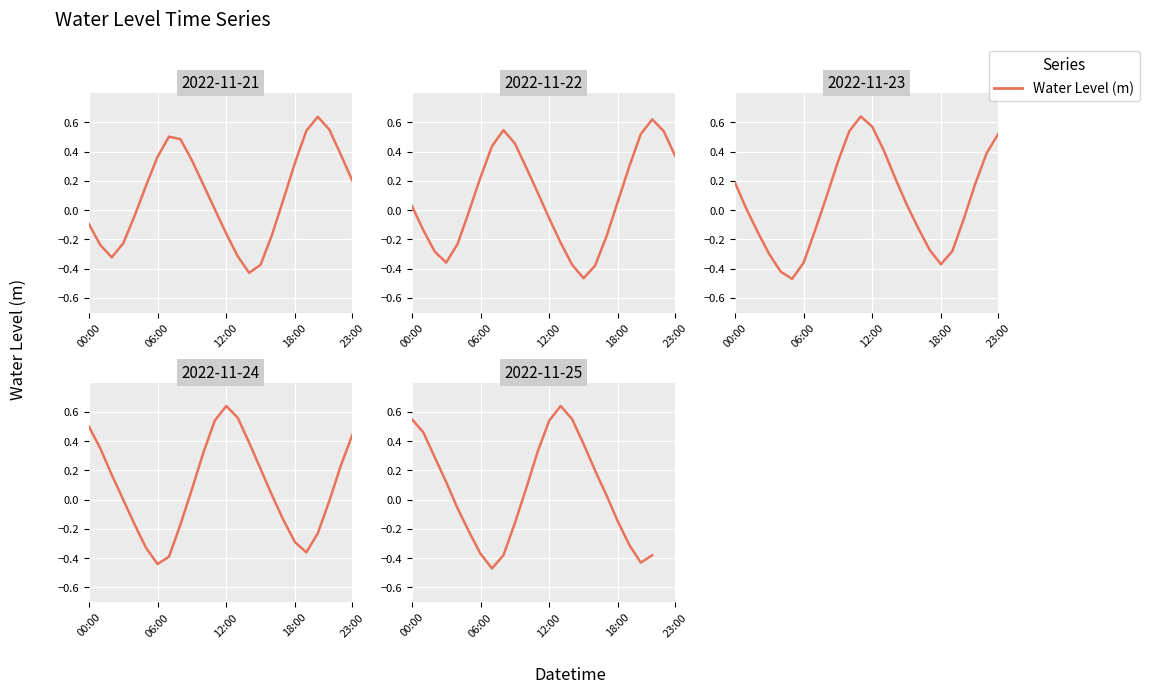

What is the label of the 11th point from the left?

10